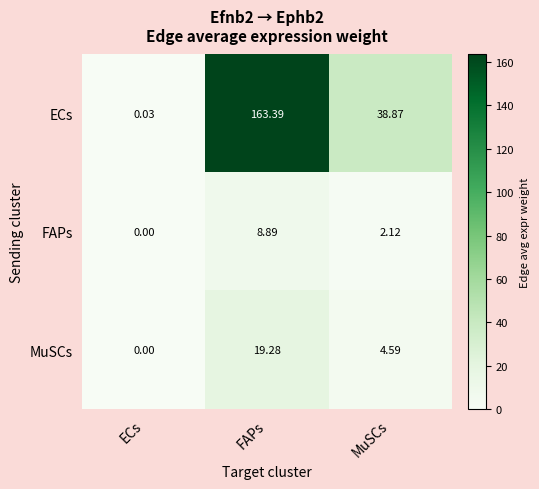

List the series in order of their peak value, highest first.

ECs, MuSCs, FAPs